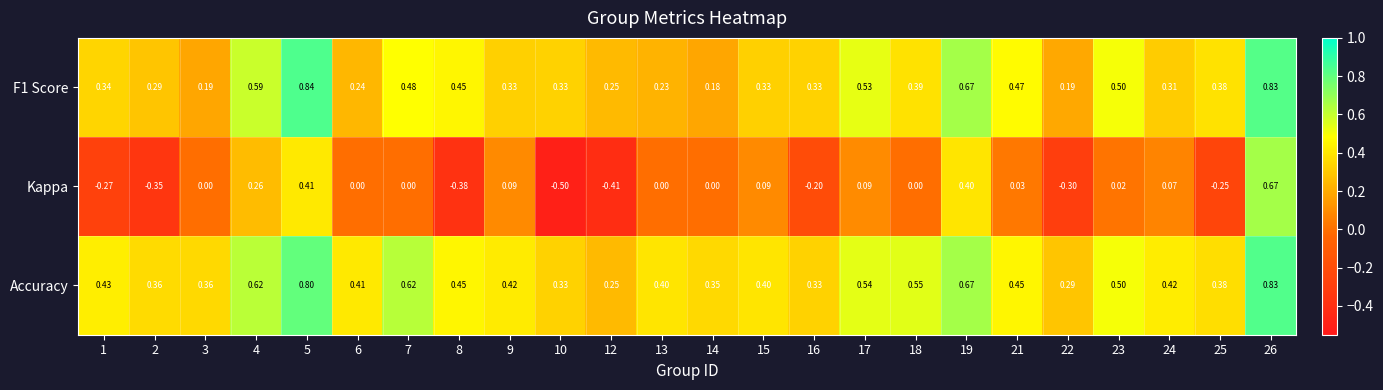

Which series has the largest total across all categories?

Accuracy